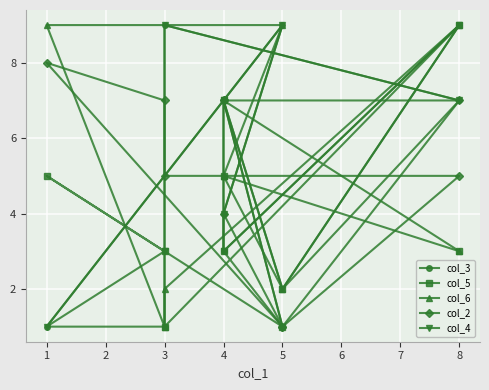

What is the value of the col_6 point at the 7th from the left?

9